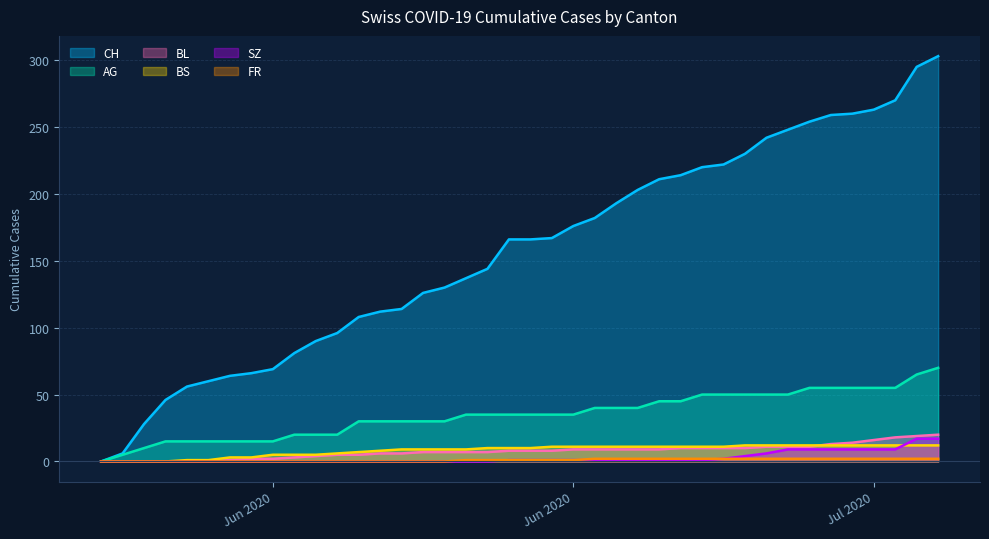

What are all the series names shown in the legend?

CH, AG, BL, BS, SZ, FR